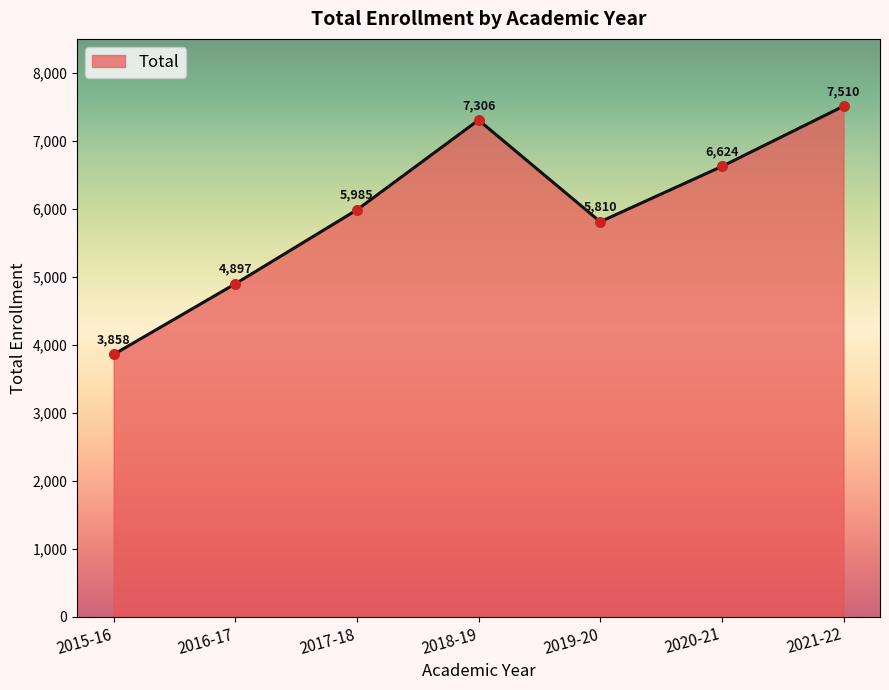

Approximately how many times larger is the value at 2018-19 compared to 2021-22?

1.0